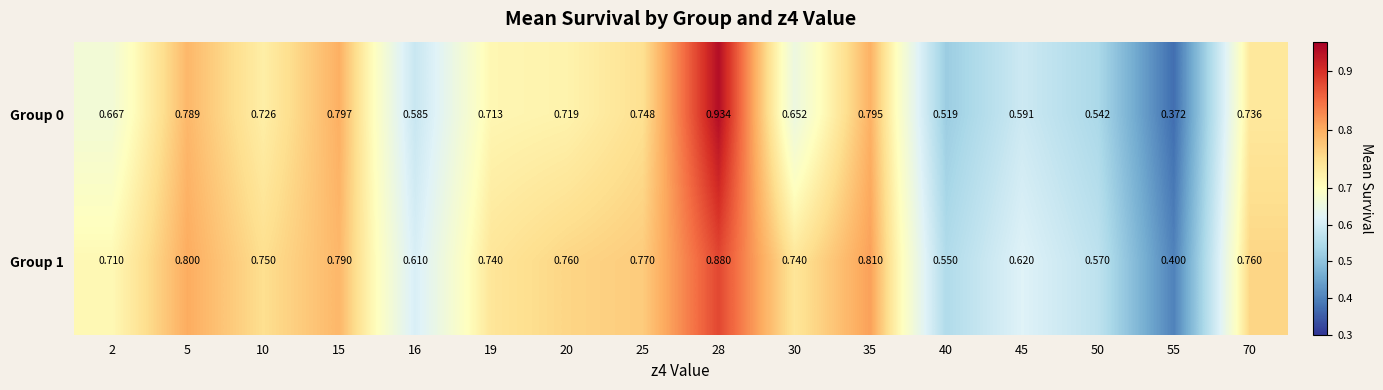

Is the value of Group 1 at 30 greater than the value of Group 0 at 5?

No